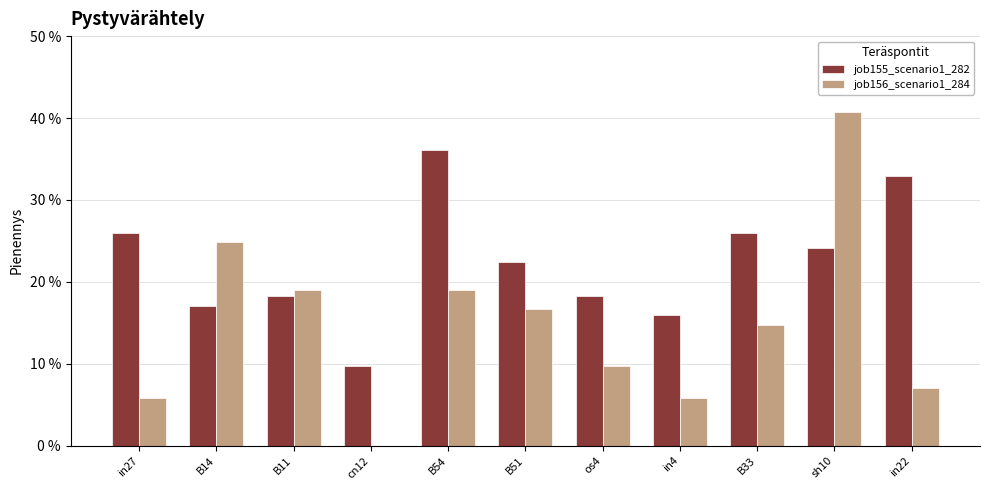

What are all the series names shown in the legend?

job155_scenario1_282, job156_scenario1_284